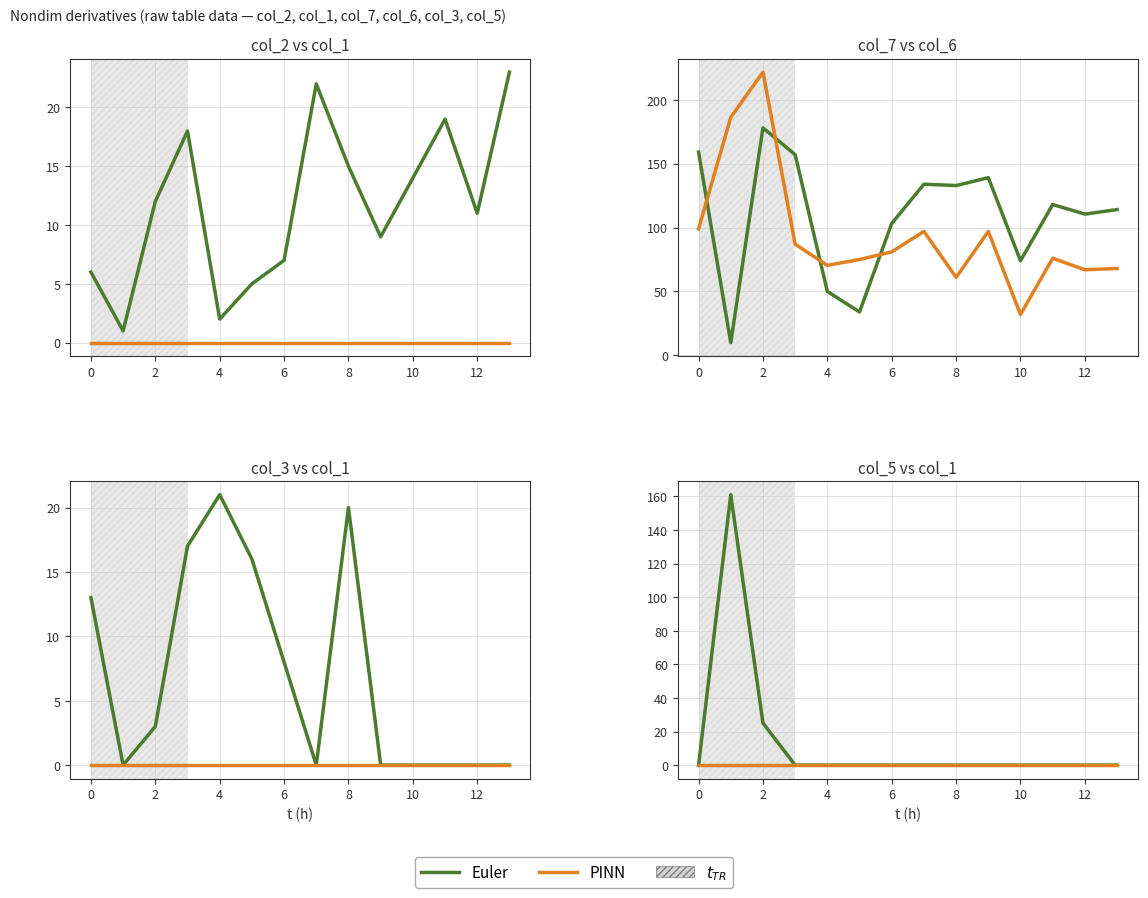

Is it true that Euler equals -91 at 10?

False